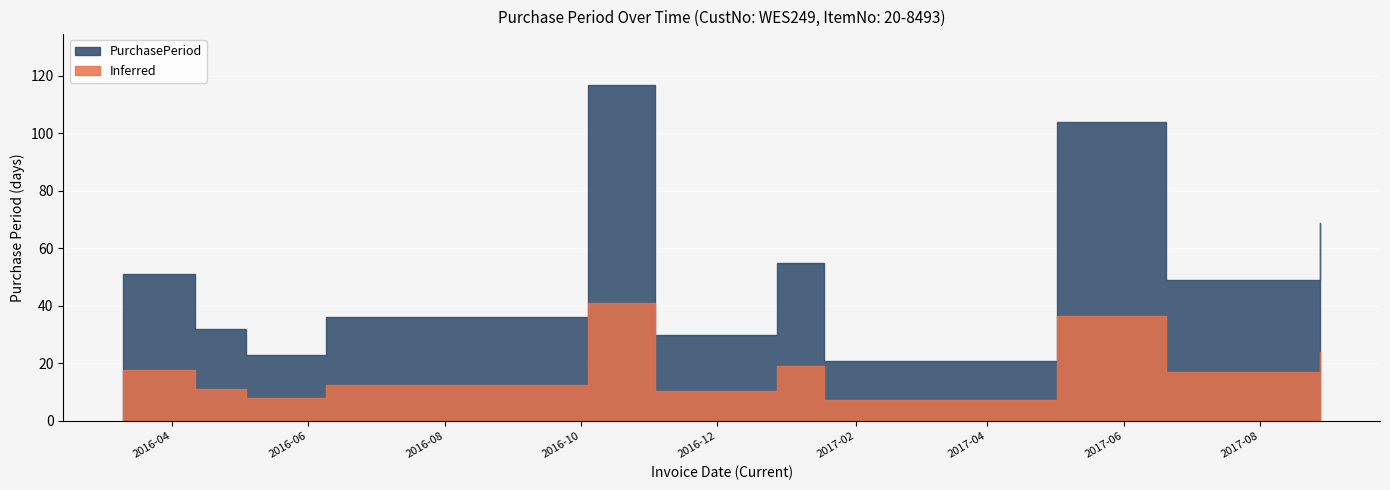

What position from the left is 2017-05-02?

9